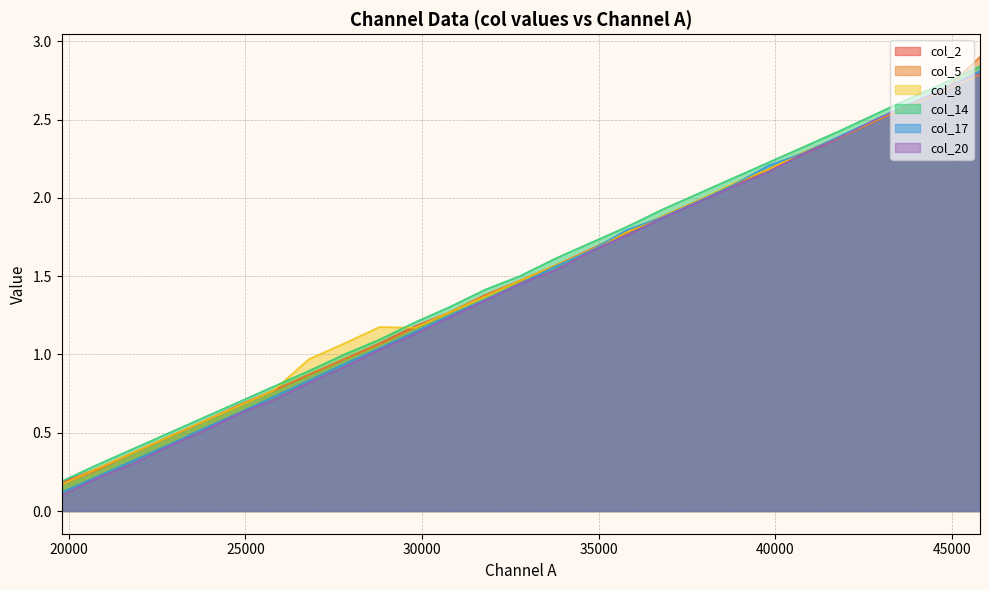

Which category has the lowest value across all series?

19800